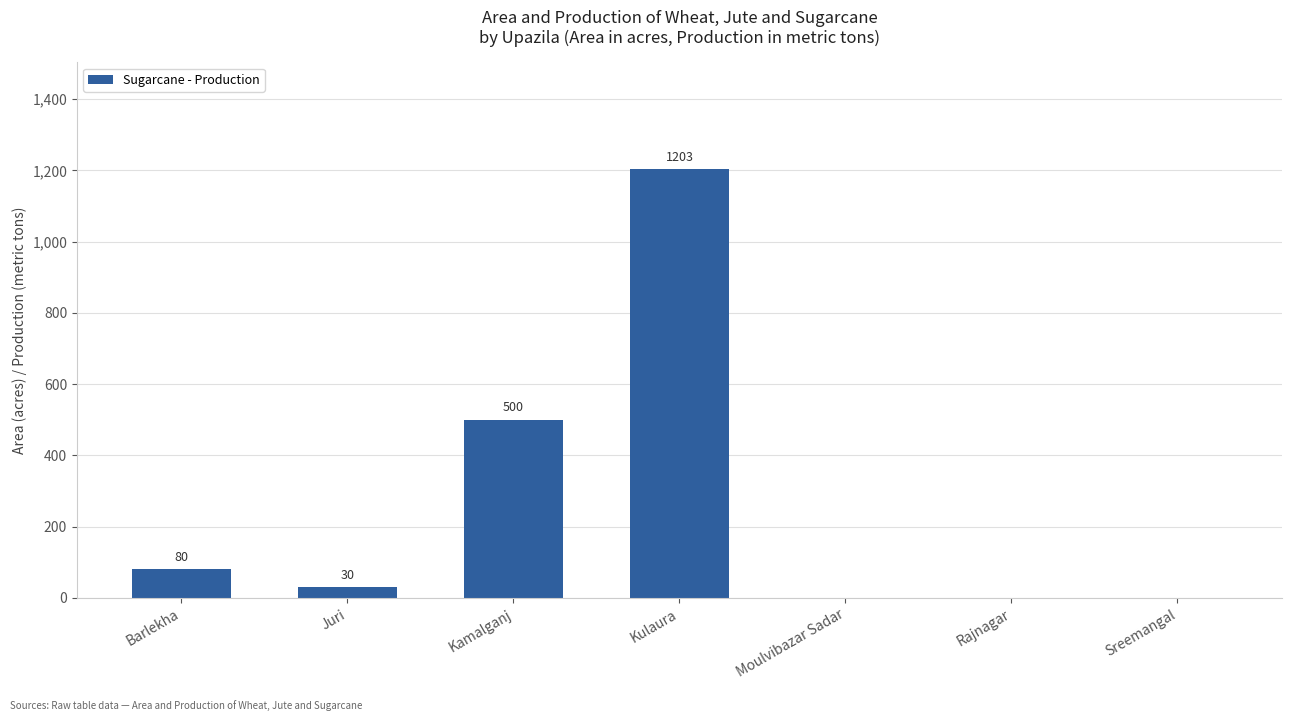

Are the bars horizontal?

No